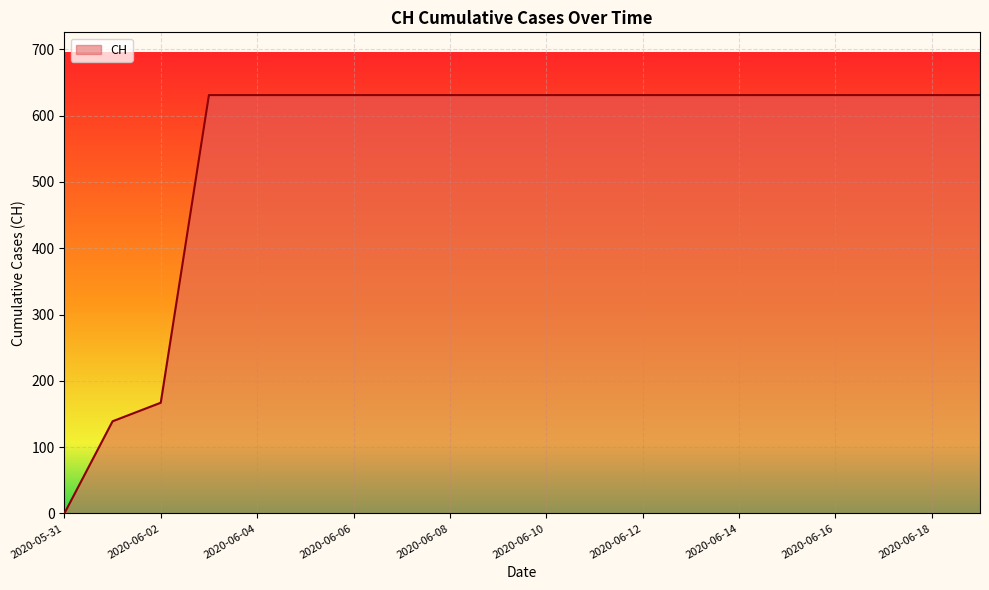

Reading left to right, extract all data points from this chart.

0	139	167	631	631	631	631	631	631	631	631	631	631	631	631	631	631	631	631	631